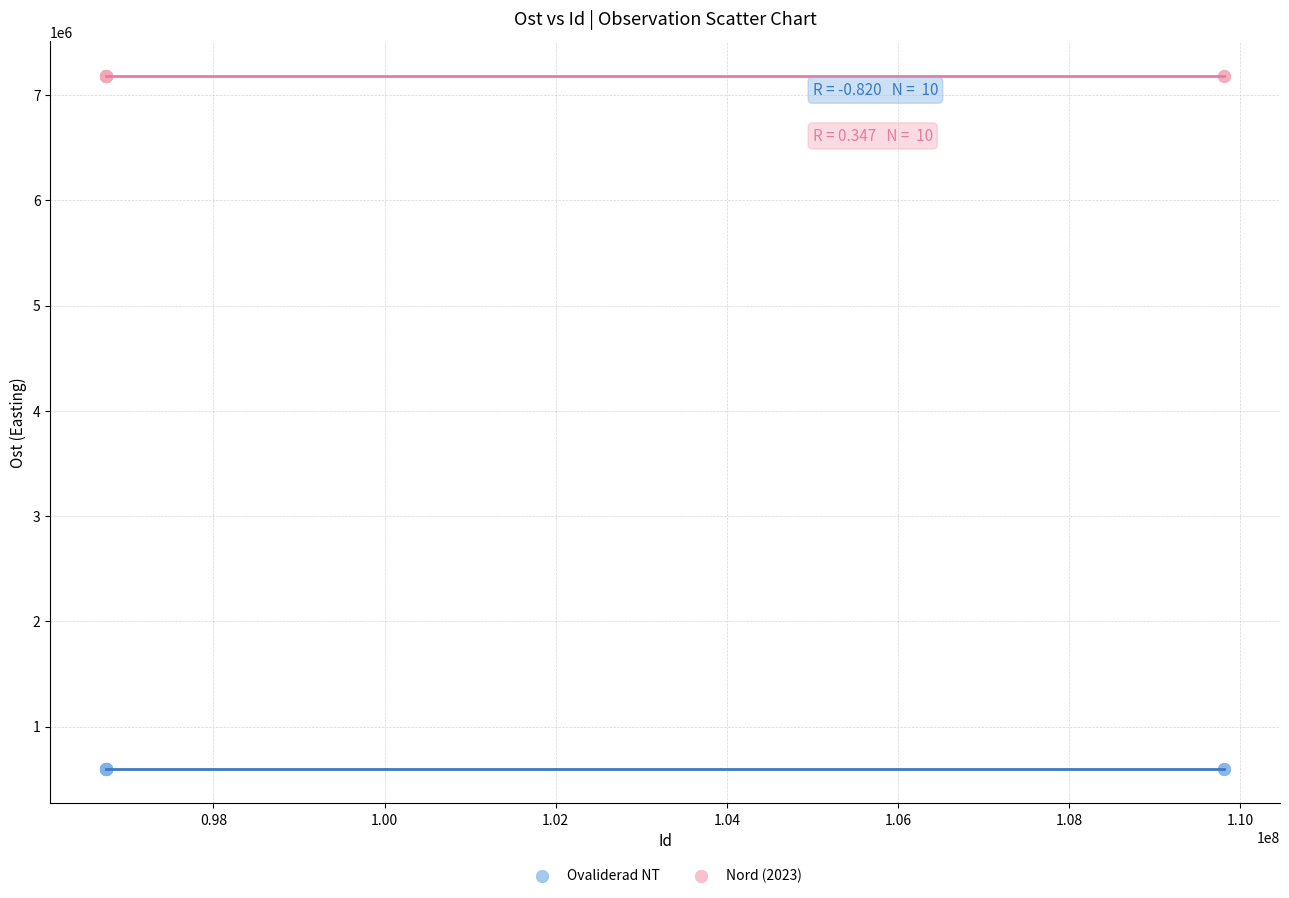

Which series contains the highest Y value?

Nord (2023)